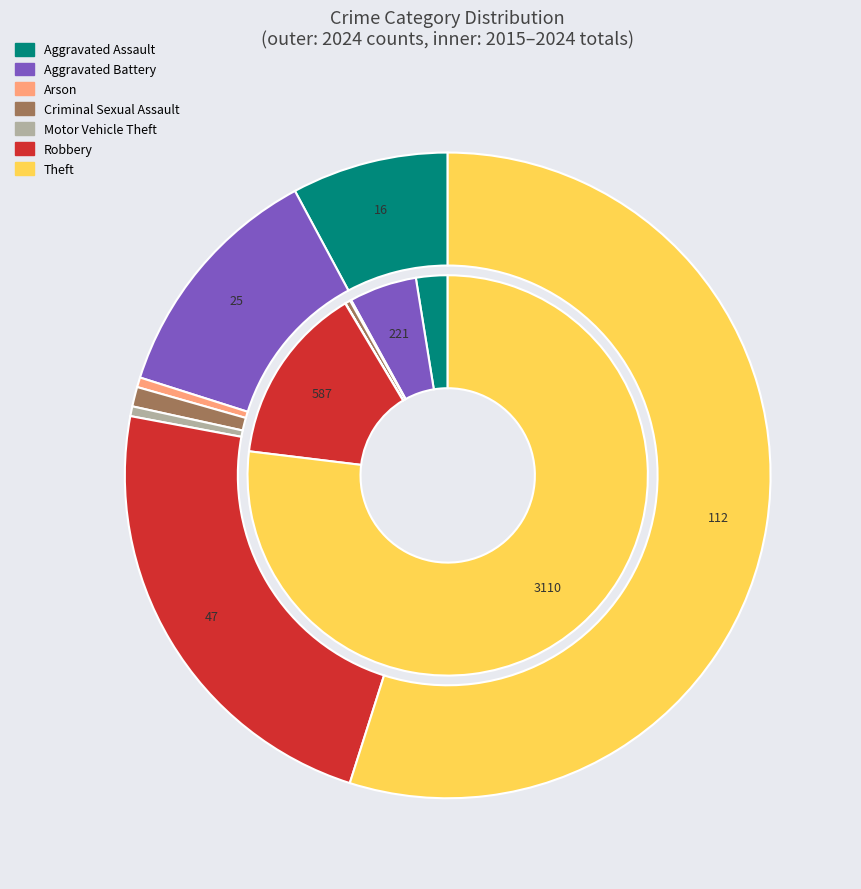

Is it true that values_2024 is 1% of the pie?

False